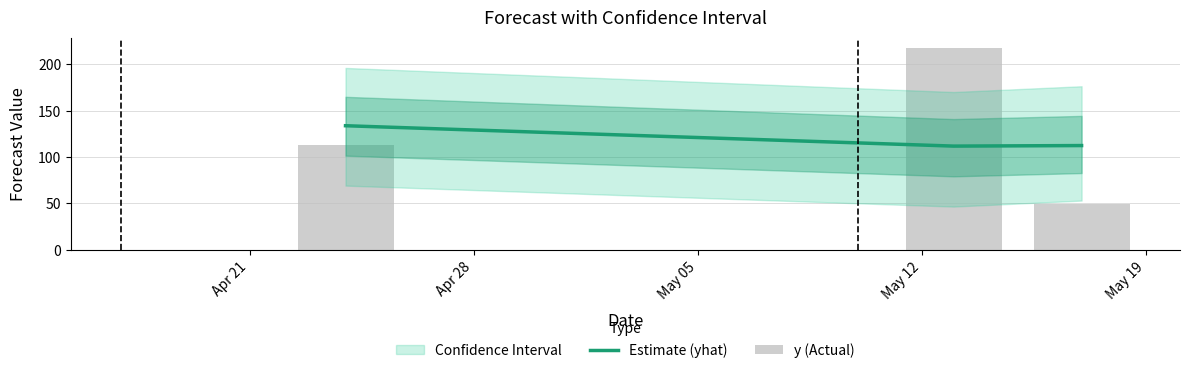

What is the minimum value shown in the chart?

49.0